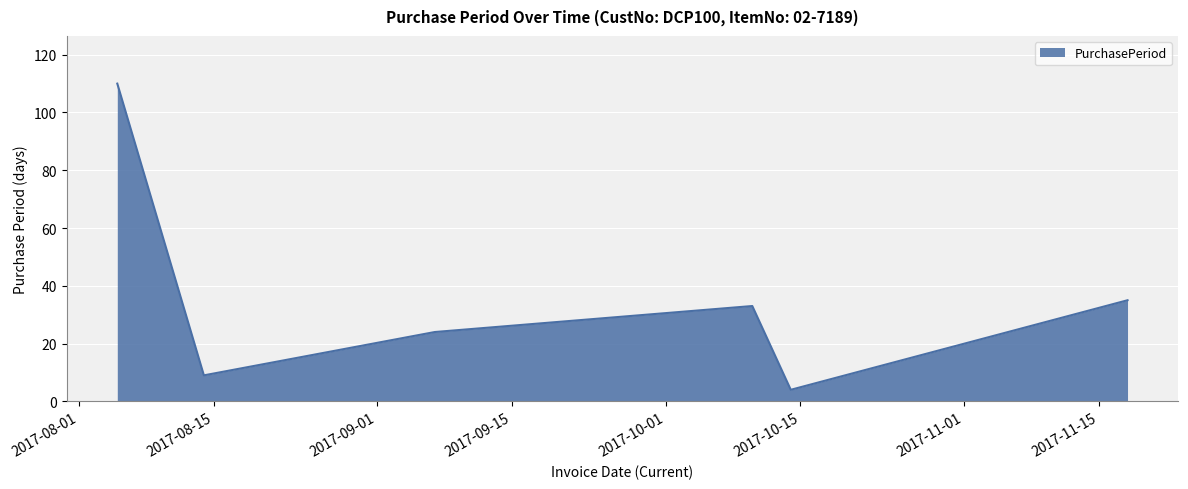

What is the smallest value displayed?

4